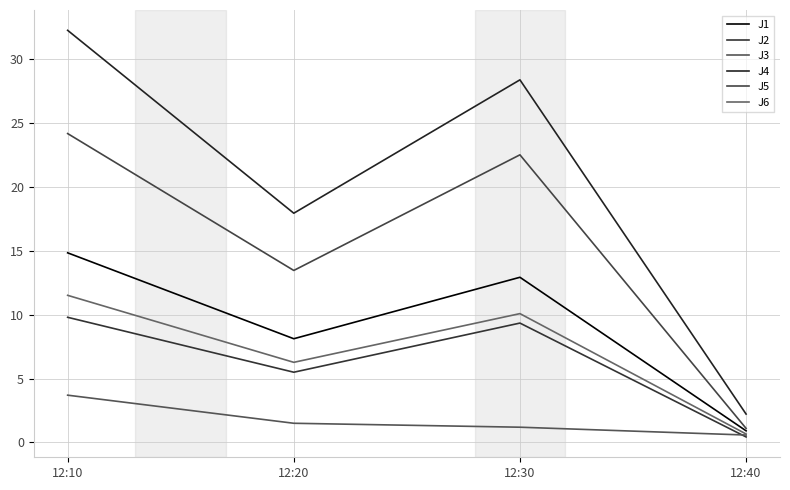

How many values in the J2 series are below 9?

2